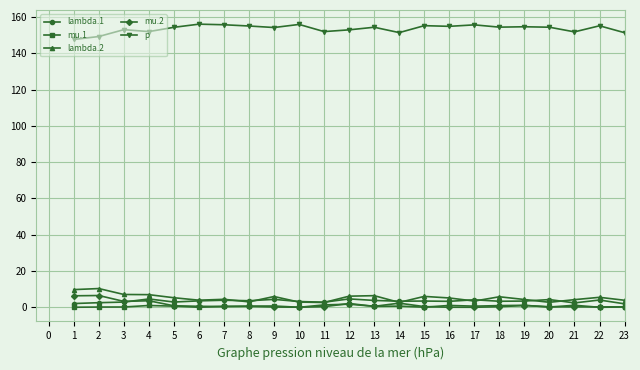

True or false: p and lambda.1 cross at least once.

False